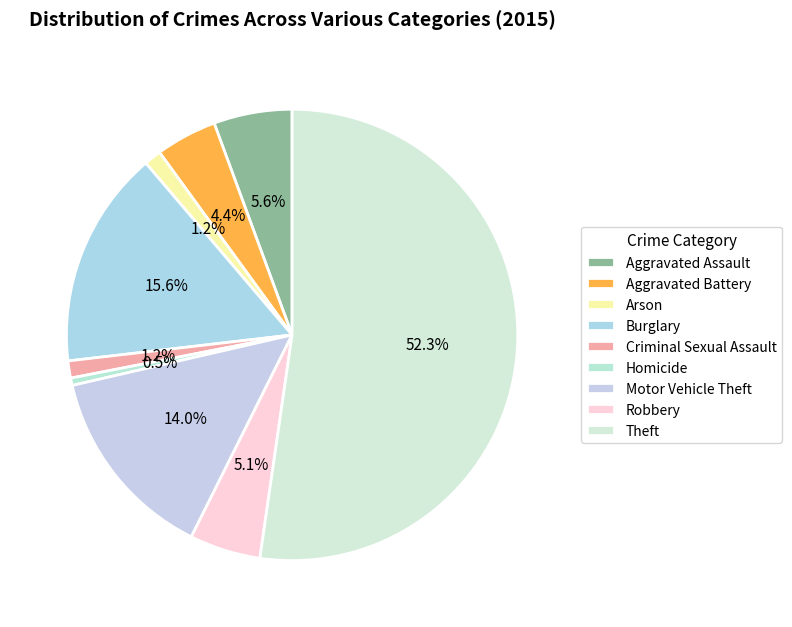

Which slice represents more than half of the pie?

Theft